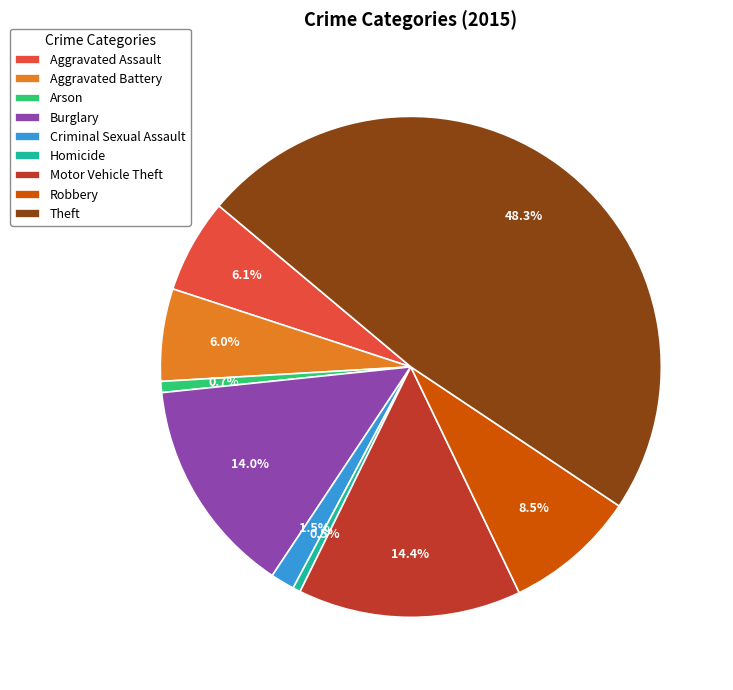

What is the largest slice in the pie chart?

Theft